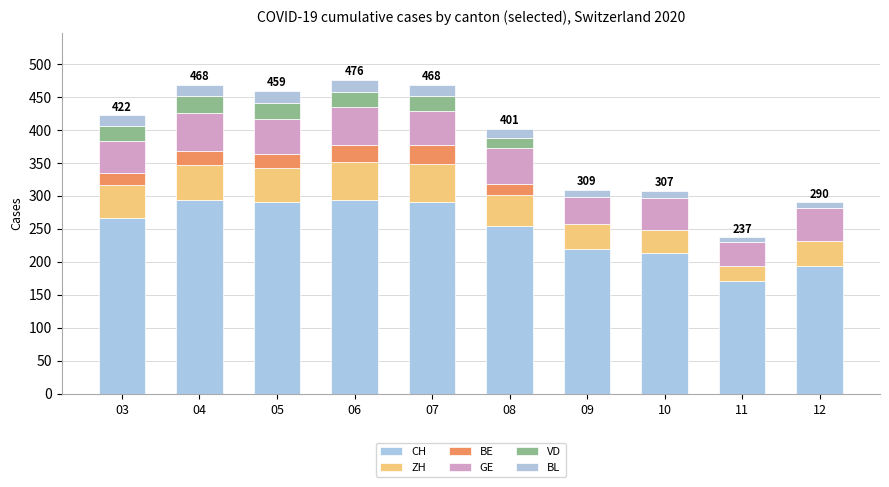

What is the difference between the maximum and minimum values in the CH series?

123